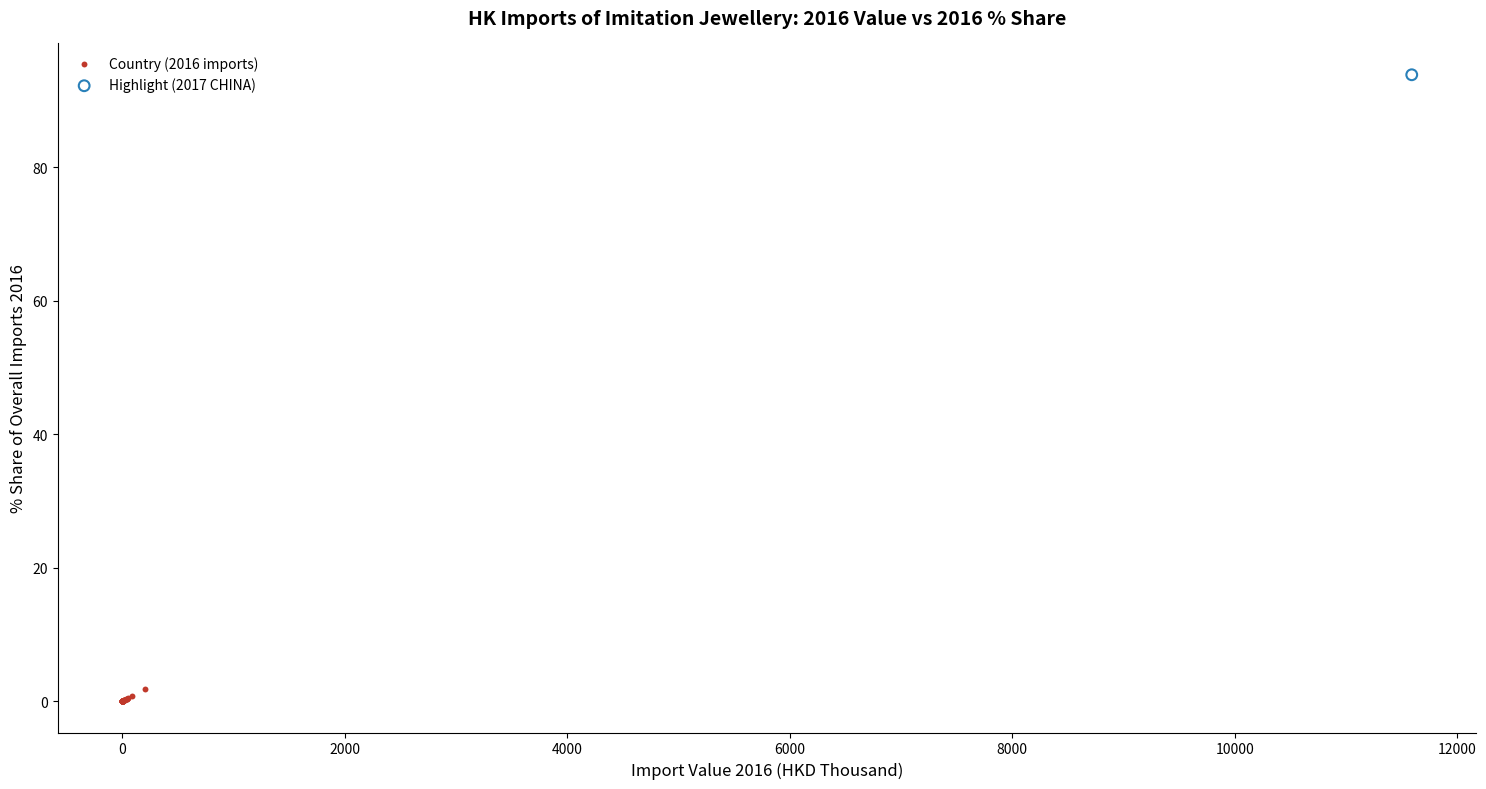

What are all the series names shown in the legend?

Country (2016 imports), Highlight (2017 CHINA)